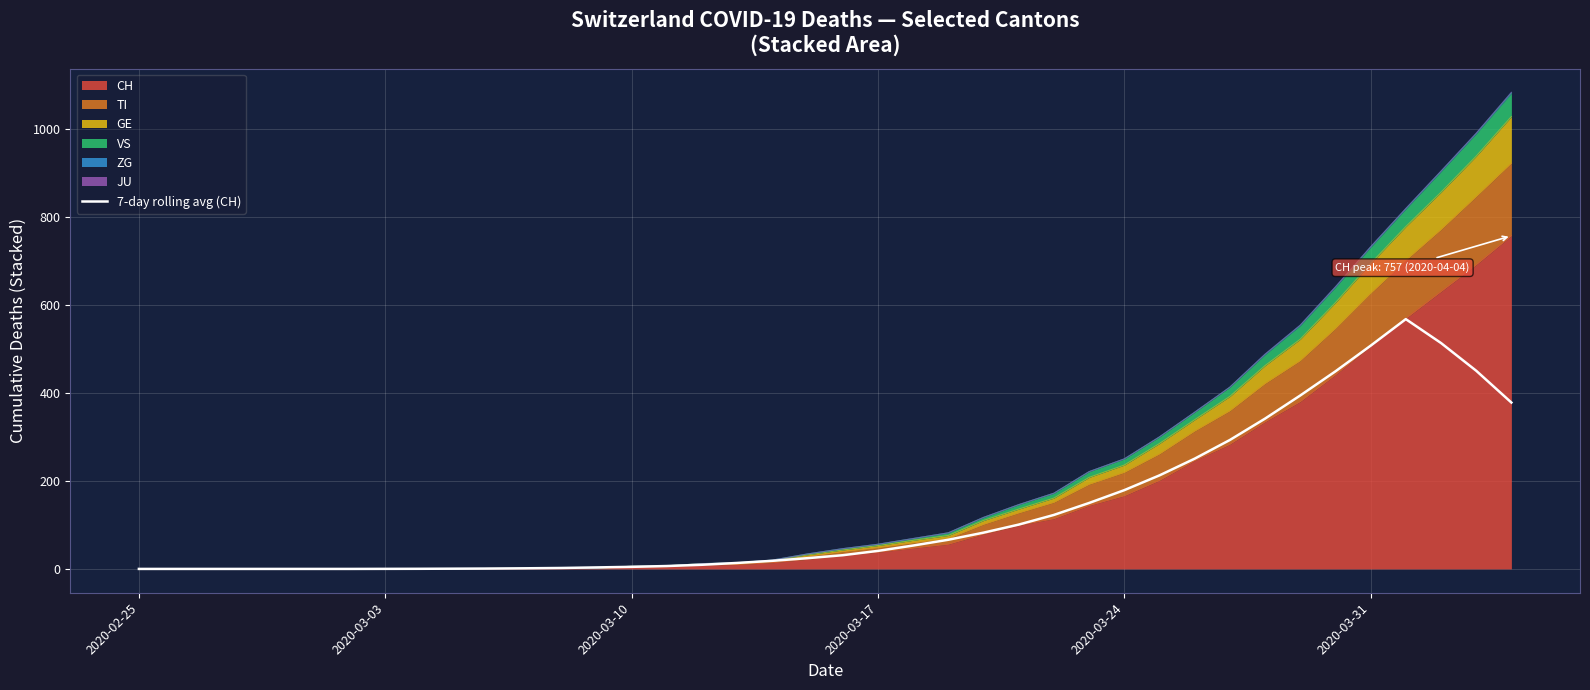

How many values are above zero?

33